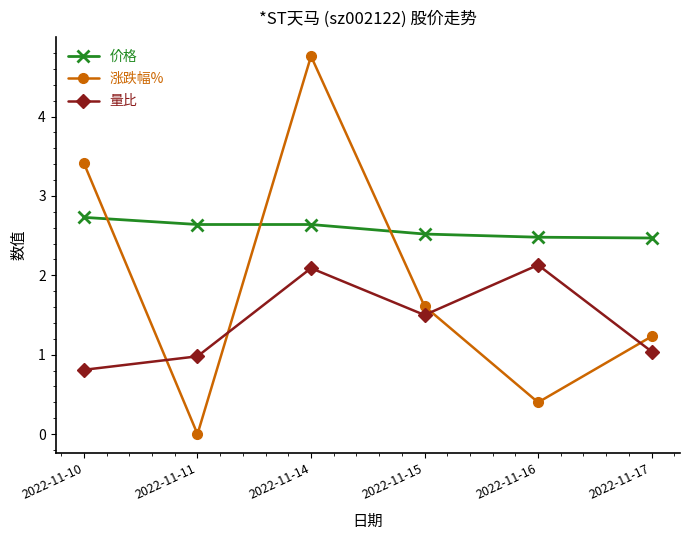

Rank the series by their average value, from lowest to highest.

量比, 涨跌幅%, 价格